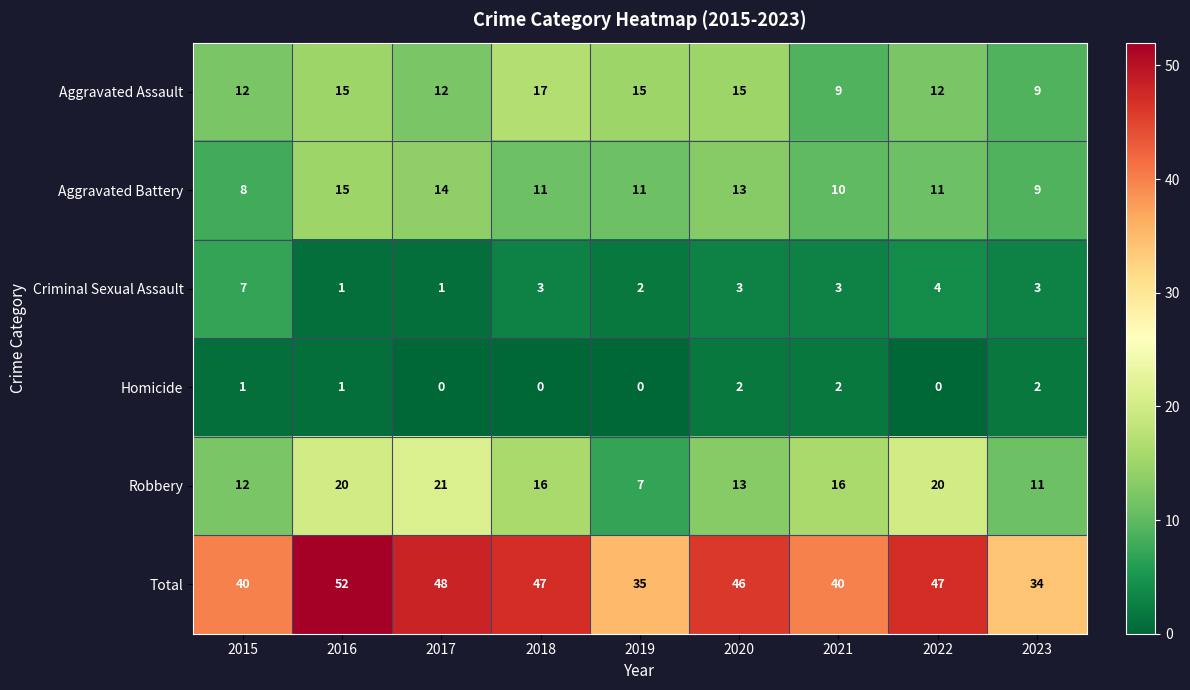

True or false: Aggravated Assault has a value of 15 at 2020.

True